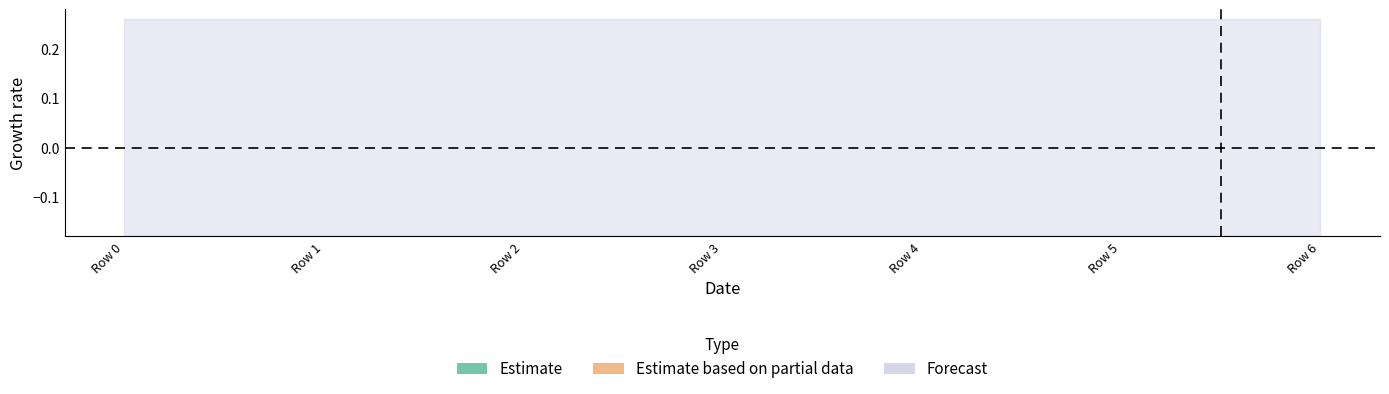

Which category has the lowest value in the Estimate based on partial data series?

Row 5